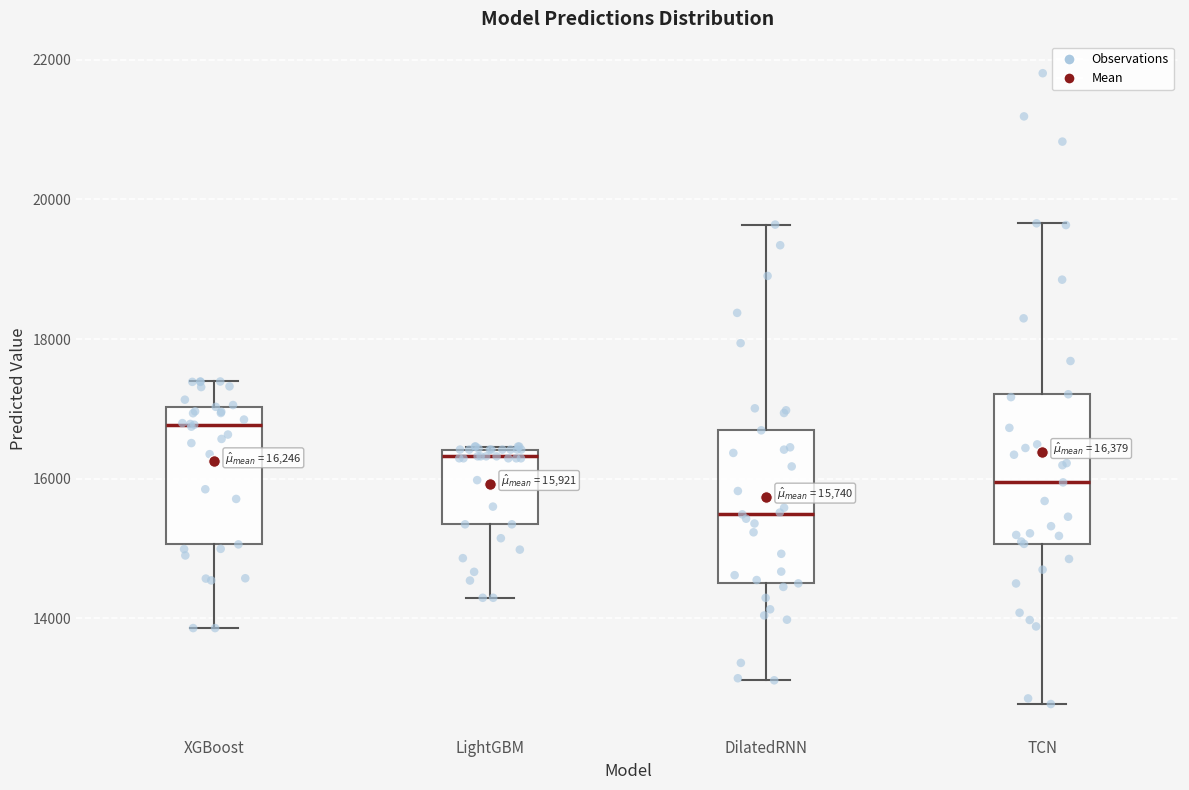

Which box has the lowest median line?

DilatedRNN